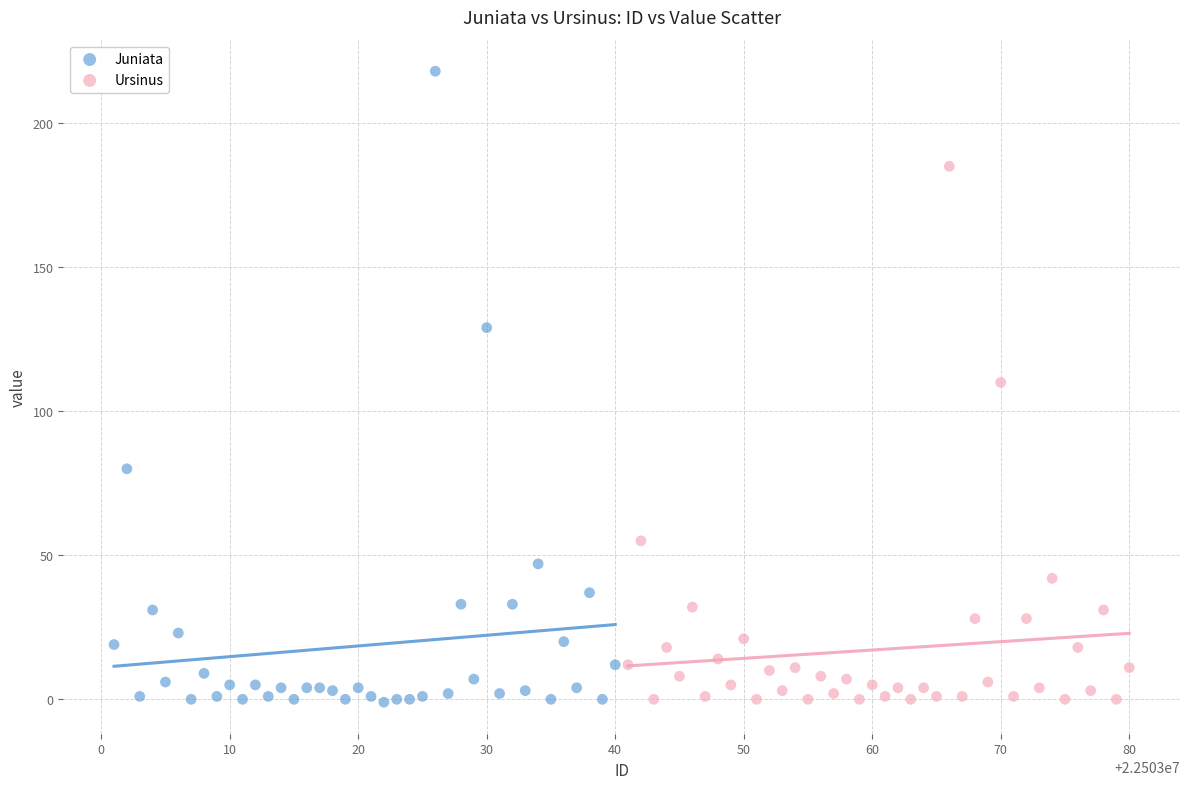

What are all the series names shown in the legend?

Juniata, Ursinus